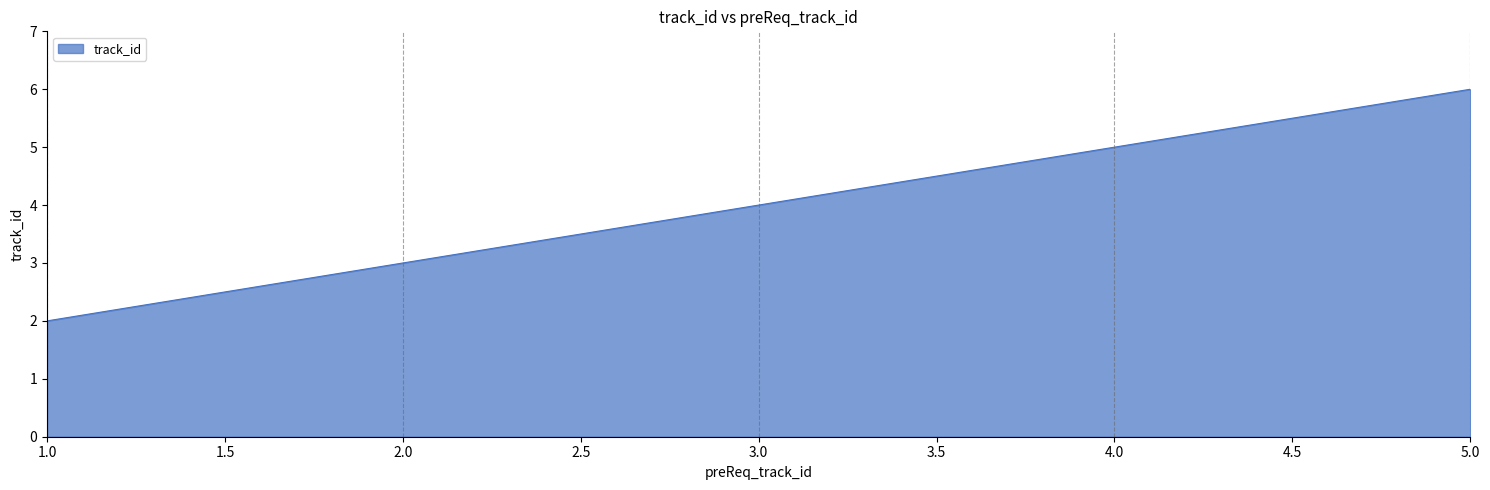

How many lines are shown in the chart?

1